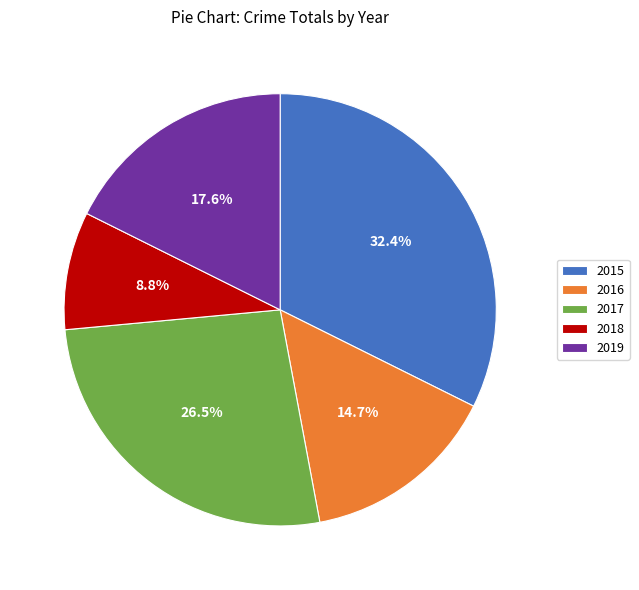

What percentage is NOT represented by 2019?

82.4%